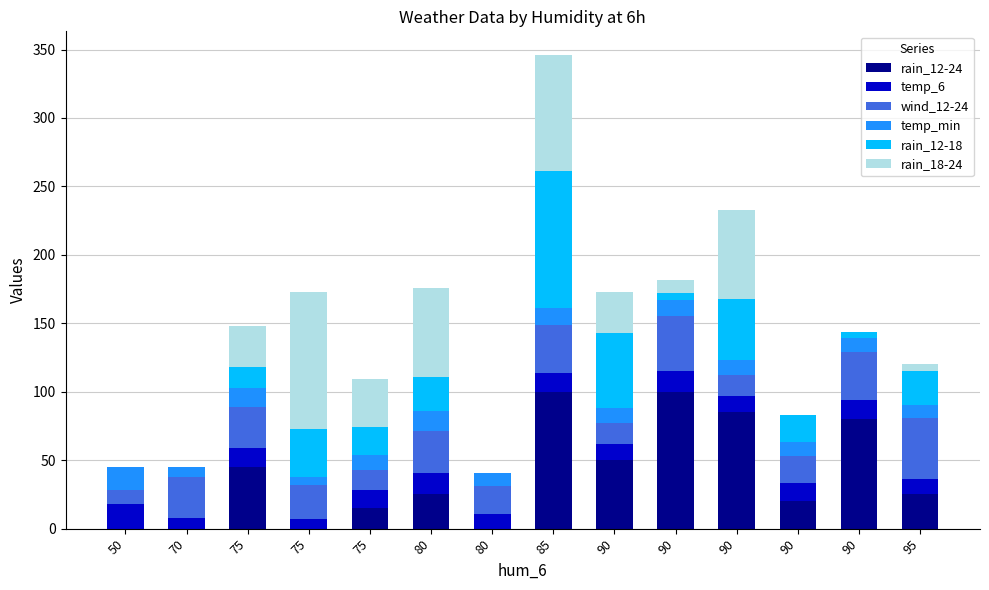

Are the bars horizontal?

No